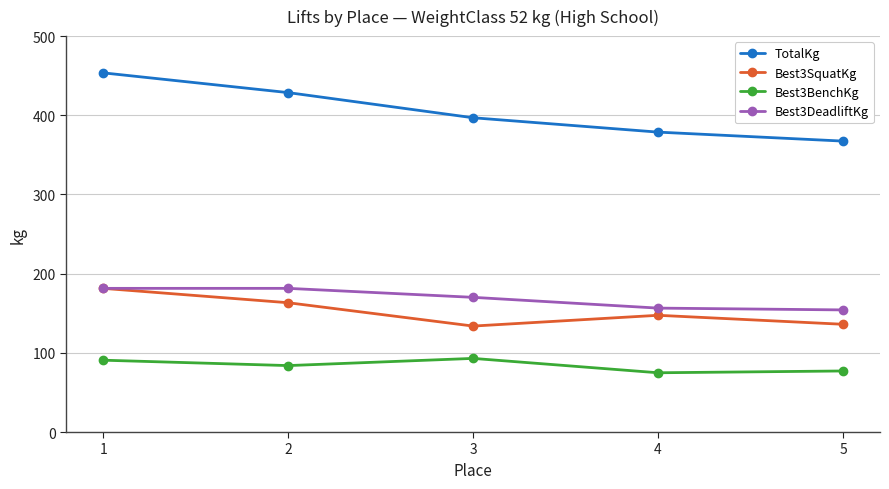

What is the maximum value shown in the chart?

453.6